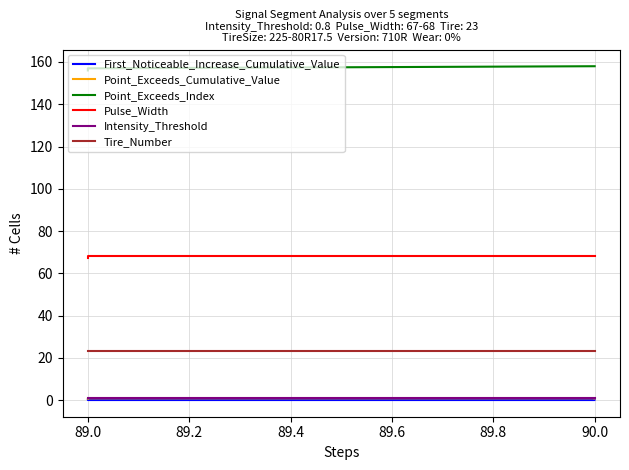

What is the maximum value shown in the chart?

158.0